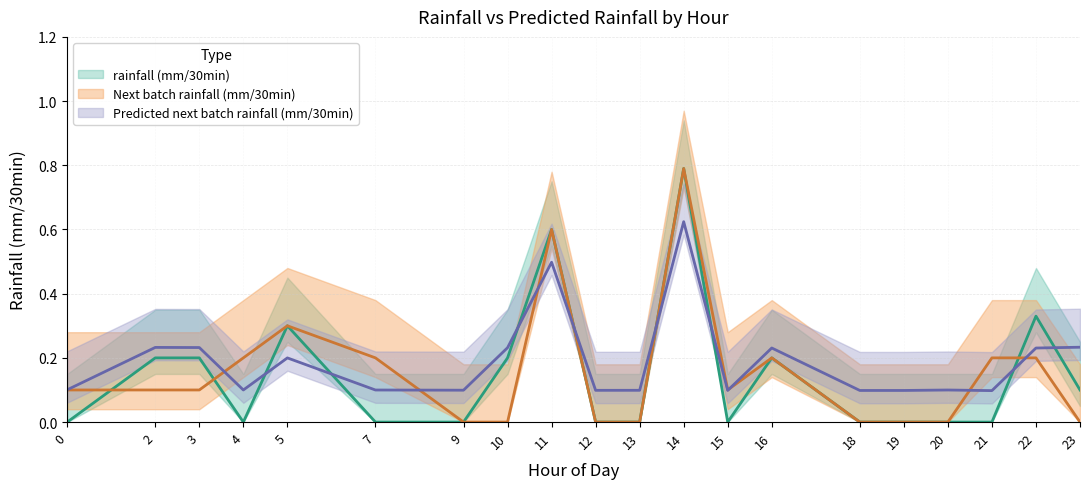

The value of rainfall (mm/30min) at 12 is -0.4. True or false?

False